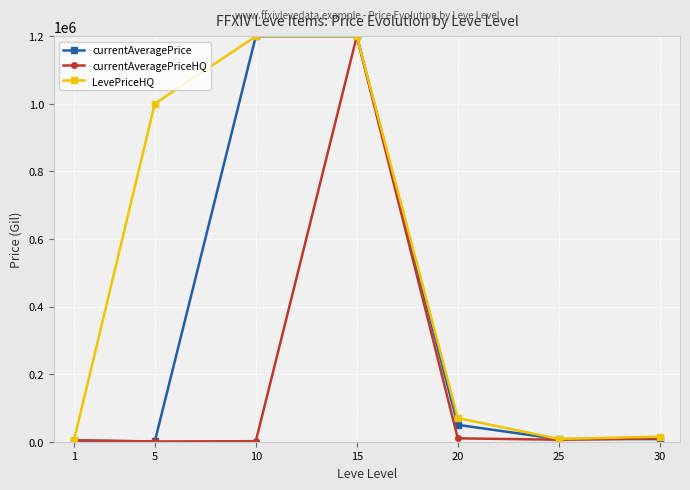

Does the chart have visible grid lines?

Yes